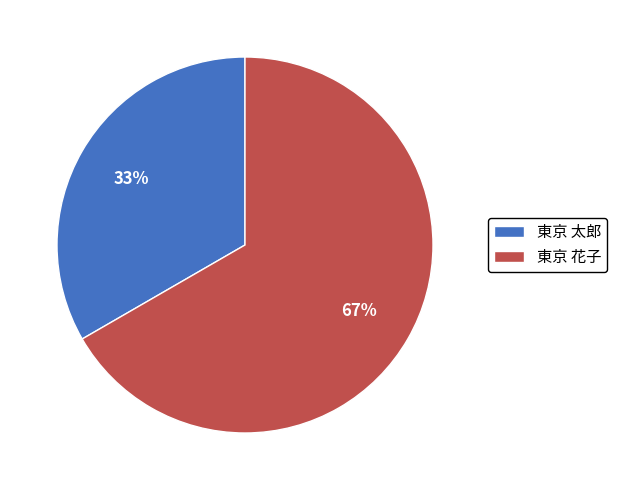

Which category has the biggest portion of the pie?

東京 花子